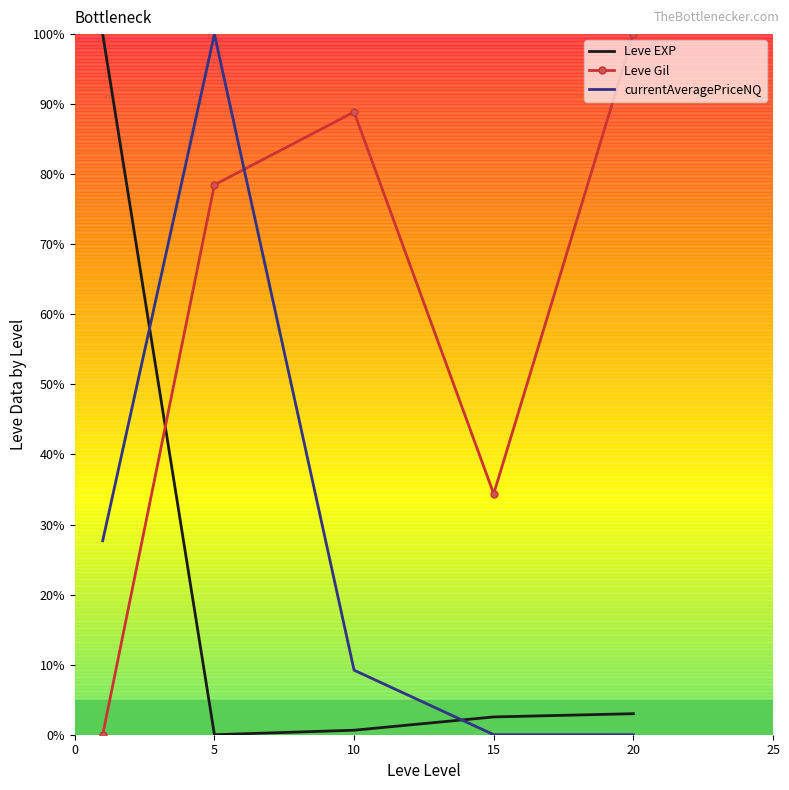

True or false: Leve Gil and Leve EXP cross at least once.

True